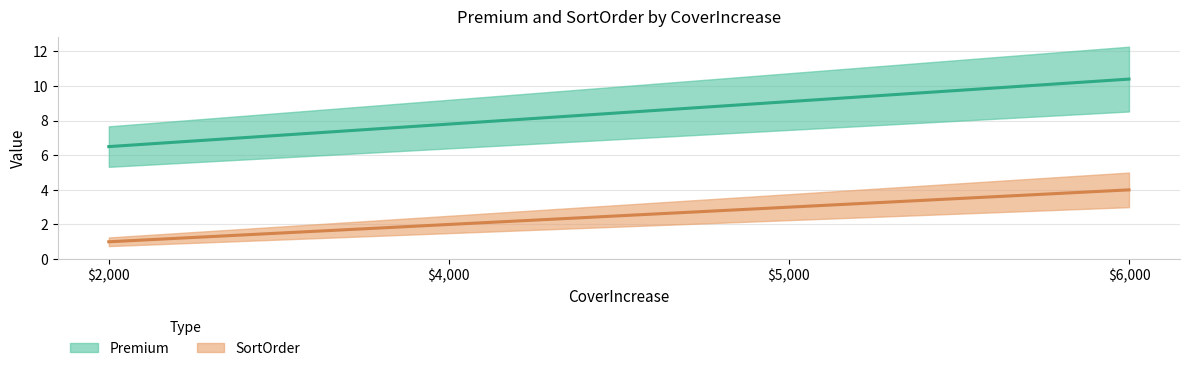

Which category has the lowest value across all series?

2000